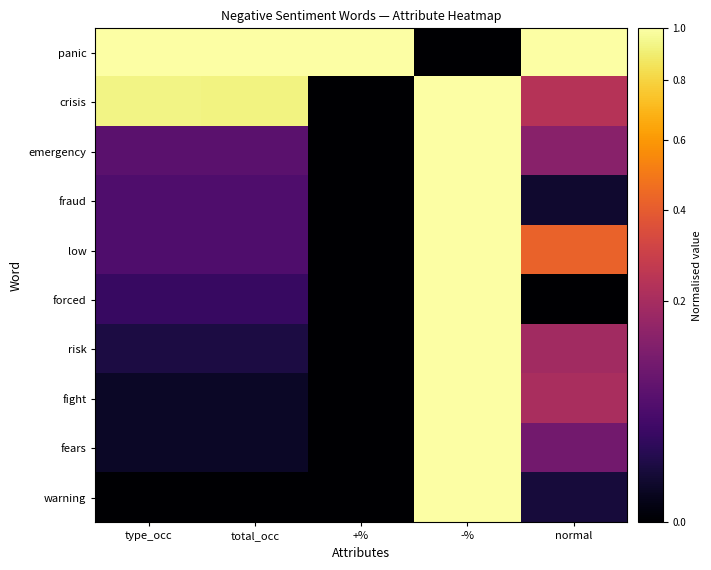

Reading left to right, extract all data points from this chart.

panic: type_occ=1.0	total_occ=1.0	+%=1.0	-%=0.0	normal=1.0
crisis: type_occ=0.9	total_occ=0.9	+%=0.0	-%=1.0	normal=0.2
emergency: type_occ=0.1	total_occ=0.1	+%=0.0	-%=1.0	normal=0.1
fraud: type_occ=0.1	total_occ=0.1	+%=0.0	-%=1.0	normal=0.0
low: type_occ=0.1	total_occ=0.1	+%=0.0	-%=1.0	normal=0.4
forced: type_occ=0.0	total_occ=0.0	+%=0.0	-%=1.0	normal=0.0
risk: type_occ=0.0	total_occ=0.0	+%=0.0	-%=1.0	normal=0.2
fight: type_occ=0.0	total_occ=0.0	+%=0.0	-%=1.0	normal=0.2
fears: type_occ=0.0	total_occ=0.0	+%=0.0	-%=1.0	normal=0.1
warning: type_occ=0.0	total_occ=0.0	+%=0.0	-%=1.0	normal=0.0